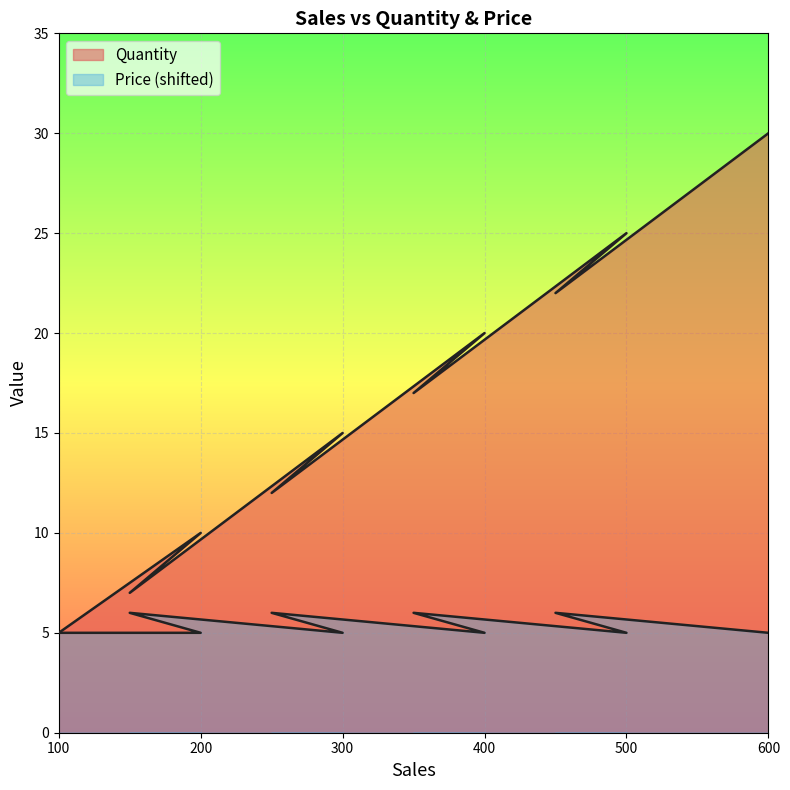

Count the number of data series in this chart.

2